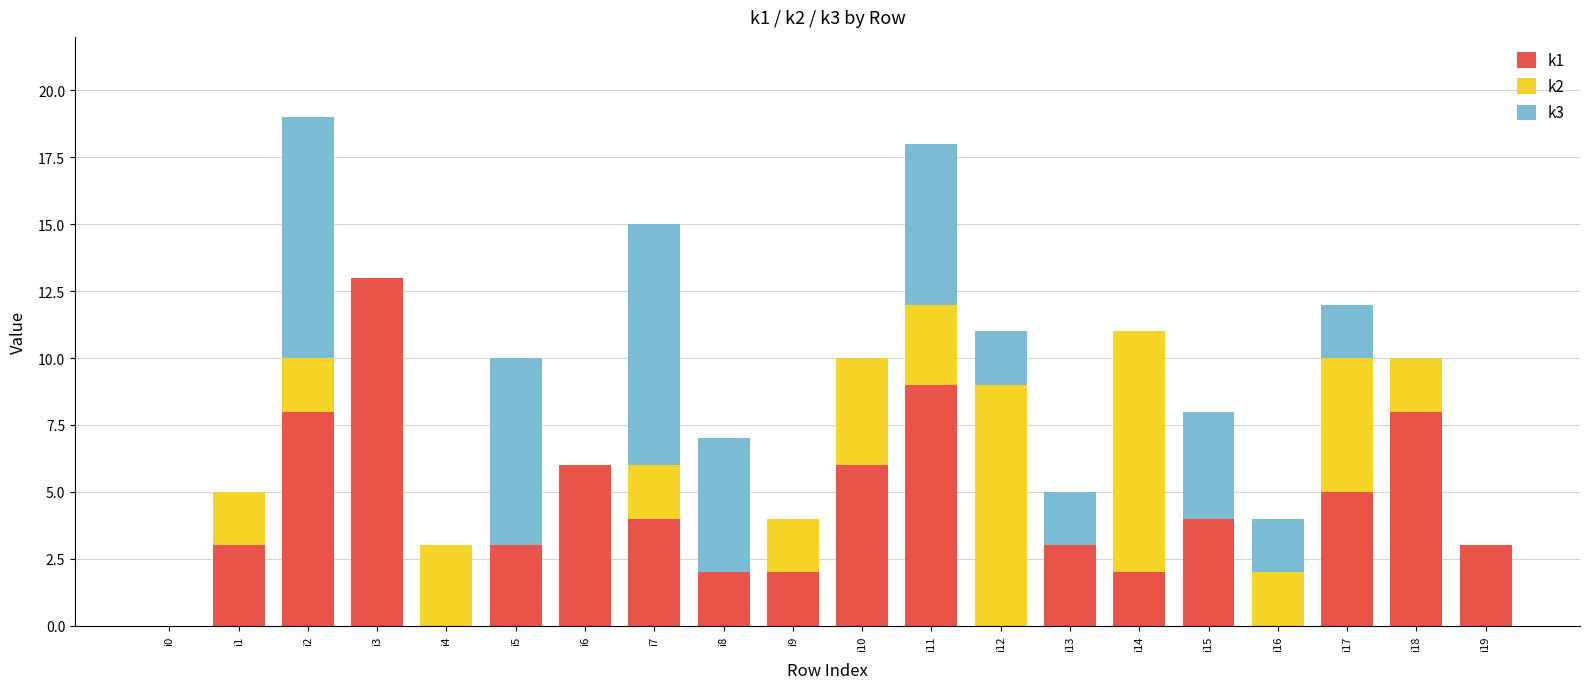

What is the maximum value for k1?

13